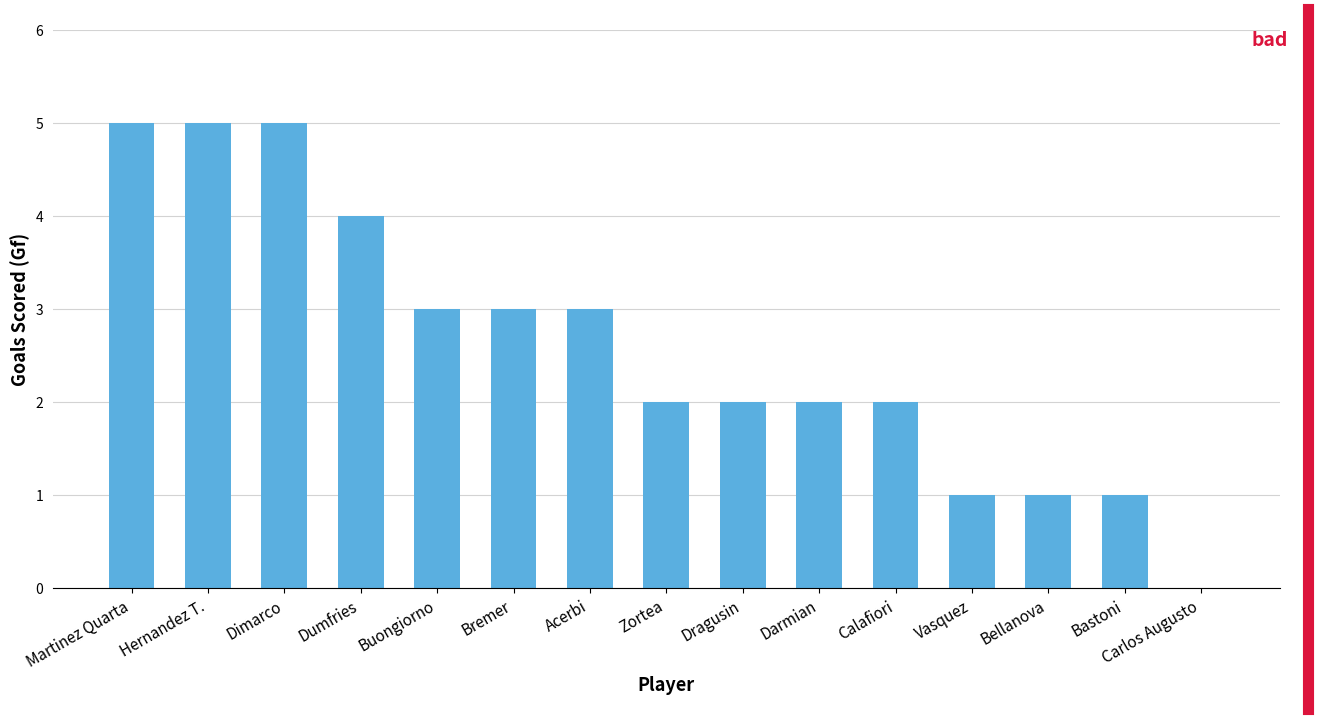

Reading left to right, what are all the values shown in this chart?

Martinez Quarta=5	Hernandez T.=5	Dimarco=5	Dumfries=4	Buongiorno=3	Bremer=3	Acerbi=3	Zortea=2	Dragusin=2	Darmian=2	Calafiori=2	Vasquez=1	Bellanova=1	Bastoni=1	Carlos Augusto=0